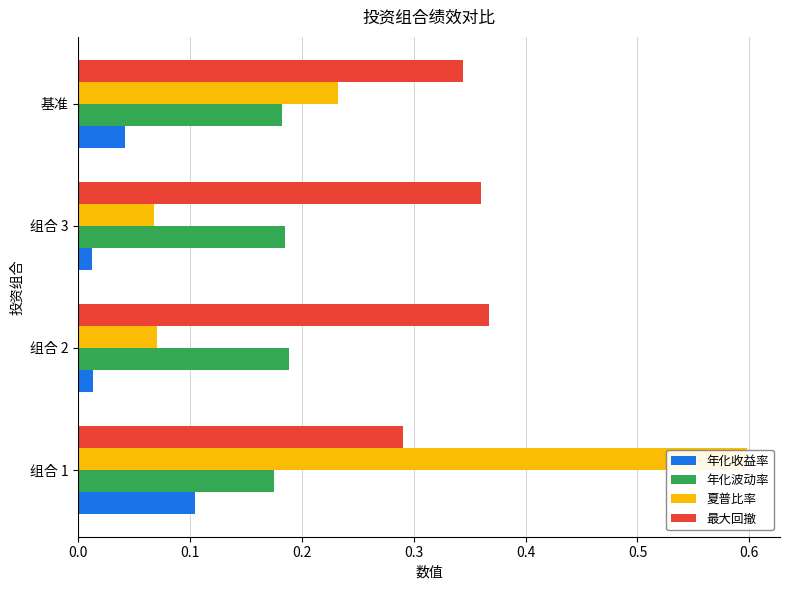

The value of 年化波动率 at 组合 2 is 0.2. True or false?

True